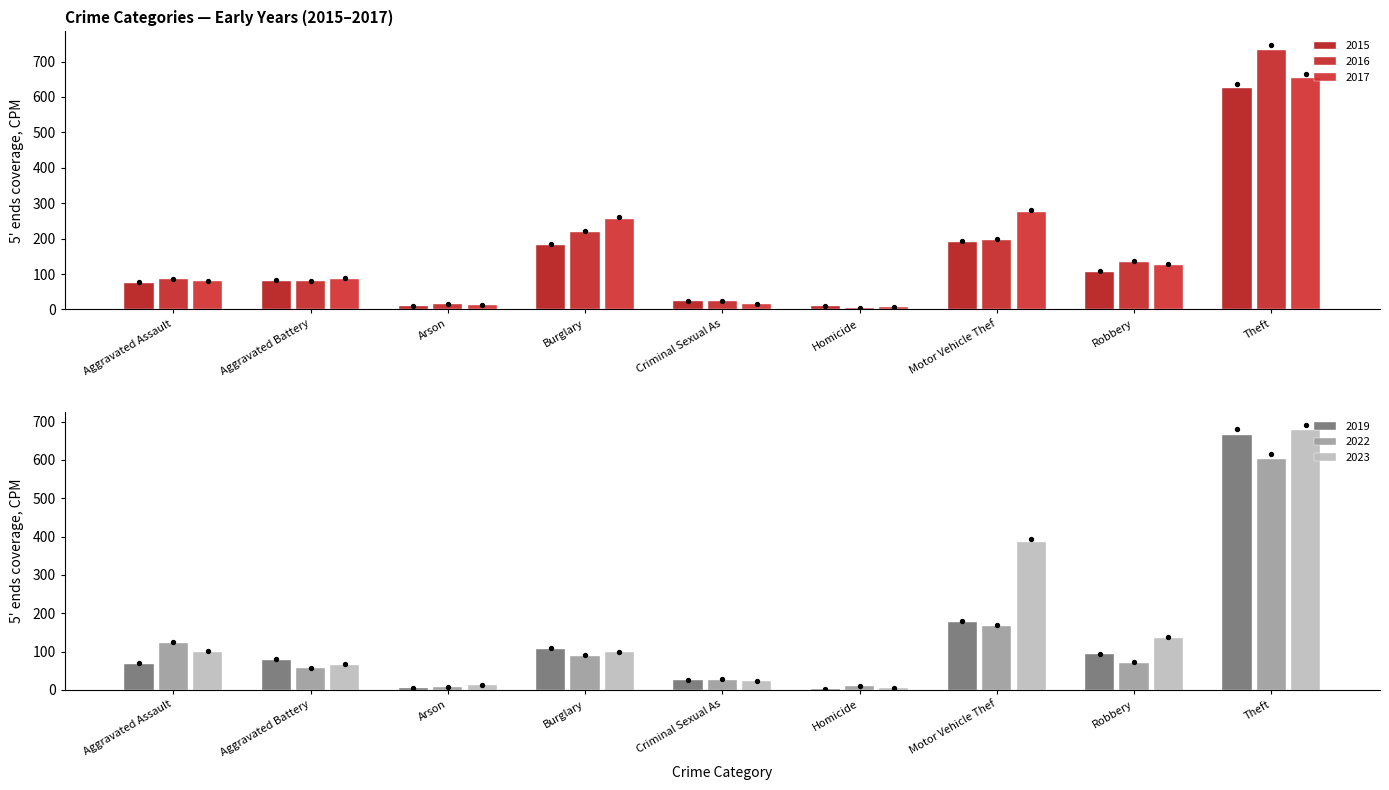

Which series reaches the maximum Y coordinate?

2016